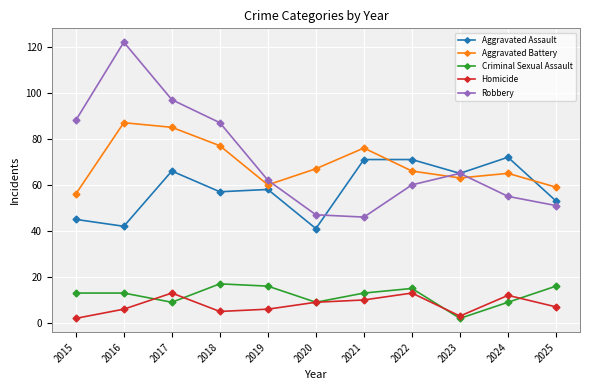

Where do Robbery and Aggravated Battery first cross each other?

2019 and 2020